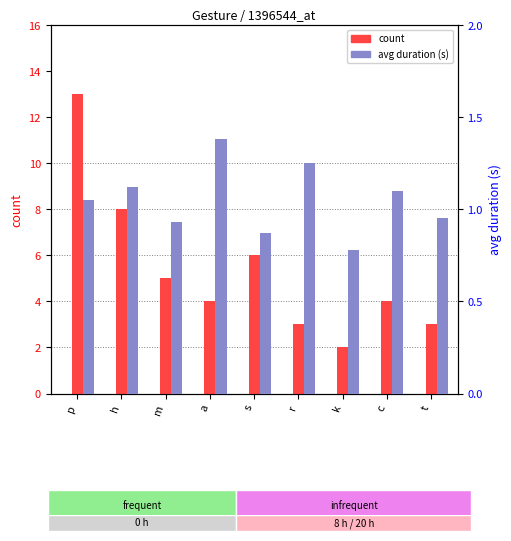

Rank the categories by avg duration (s) value from lowest to highest.

k, s, m, t, p, c, h, r, a